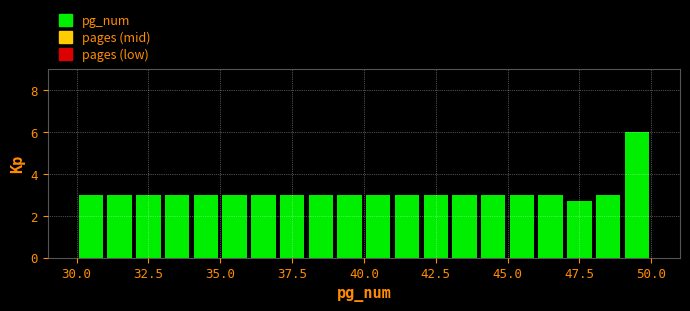

Read against the x-axis, roughly where is the centre of the tallest bar?

49.5